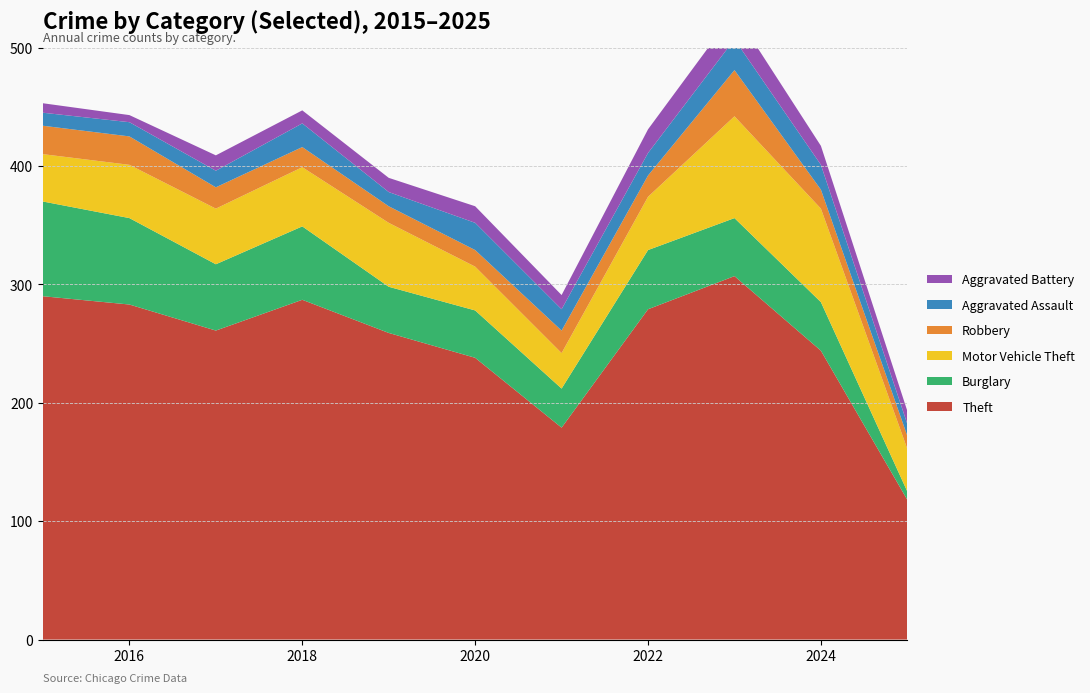

Reading left to right, transcribe all the data shown in this chart.

Theft: 290	283	261	287	259	238	179	279	307	244	118
Burglary: 80	73	56	62	39	40	33	50	49	41	7
Motor Vehicle Theft: 40	45	47	50	54	37	30	45	86	79	36
Robbery: 24	24	18	17	14	14	19	18	39	16	11
Aggravated Assault: 11	12	14	20	12	23	18	19	26	21	10
Aggravated Battery: 8	6	13	11	12	14	12	20	23	16	11